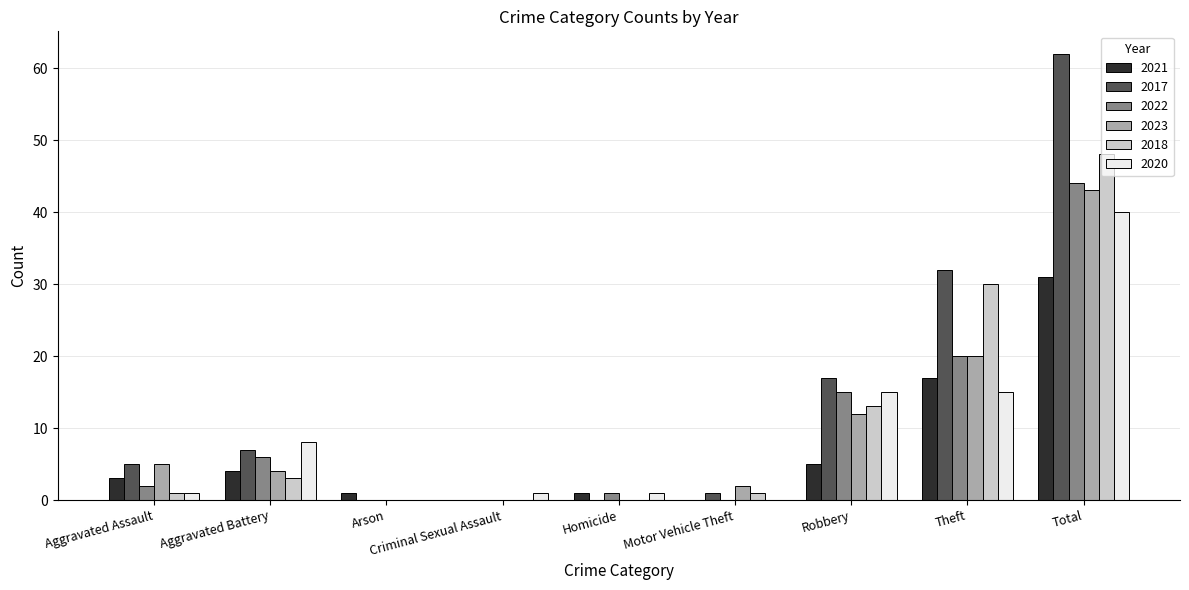

How many distinct data groups are displayed?

6